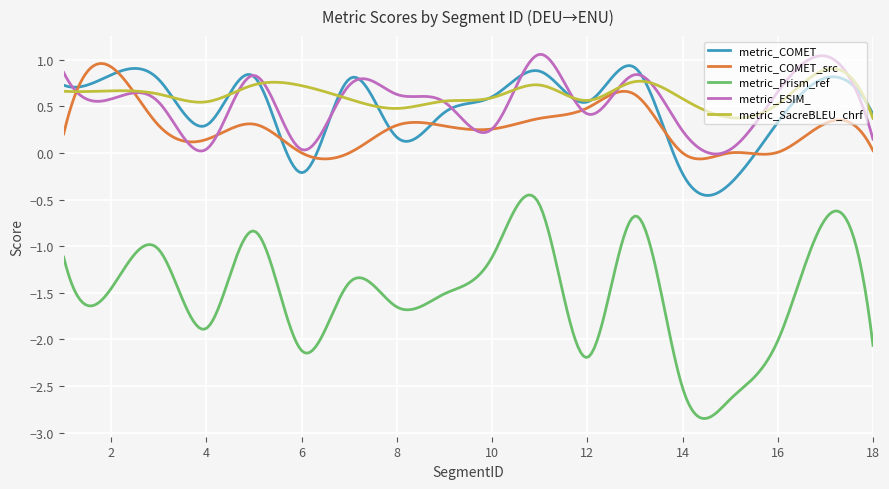

Which series has the largest range (max minus min)?

metric_Prism_ref